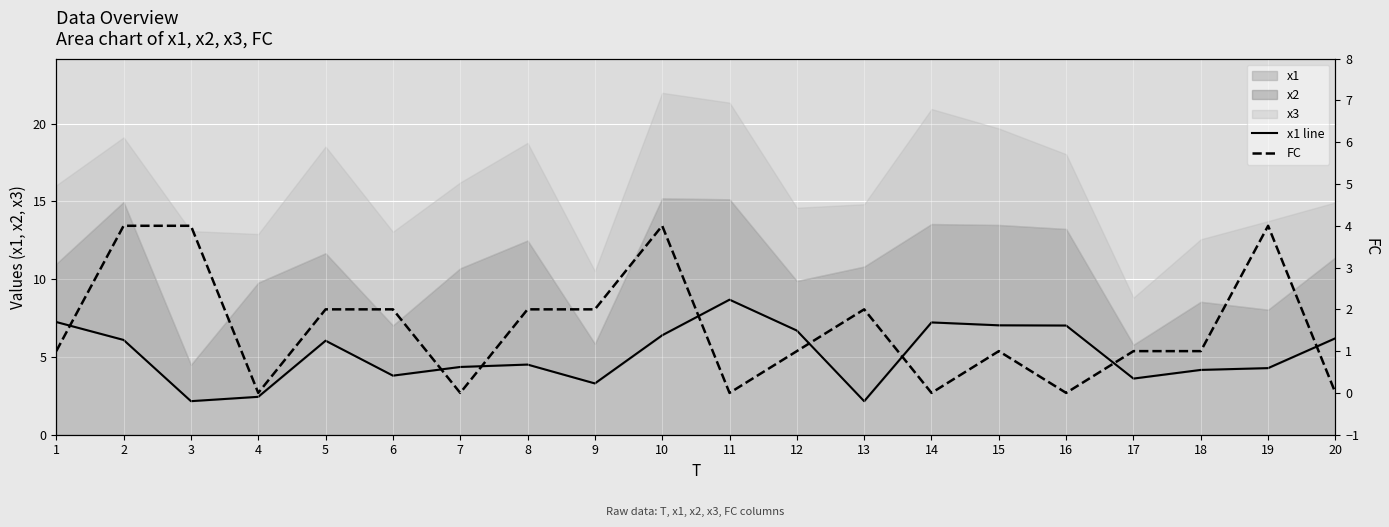

Reading left to right, extract all data points from this chart.

x1 line: 7.2	6.1	2.2	2.4	6.0	3.8	4.4	4.5	3.3	6.4	8.7	6.7	2.2	7.2	7.0	7.0	3.6	4.2	4.3	6.2
FC: 1.0	4.0	4.0	0.0	2.0	2.0	0.0	2.0	2.0	4.0	0.0	1.0	2.0	0.0	1.0	0.0	1.0	1.0	4.0	0.0